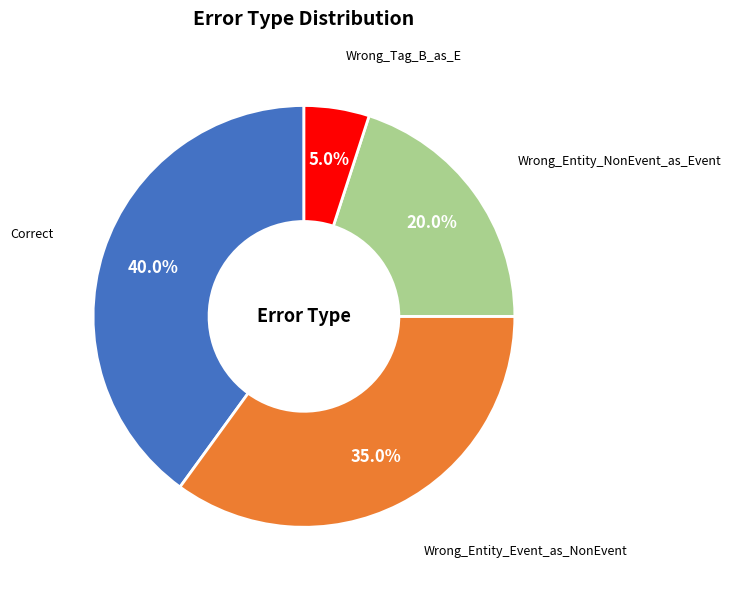

The Wrong_Entity_Event_as_NonEvent slice represents 45% of the pie. True or false?

False